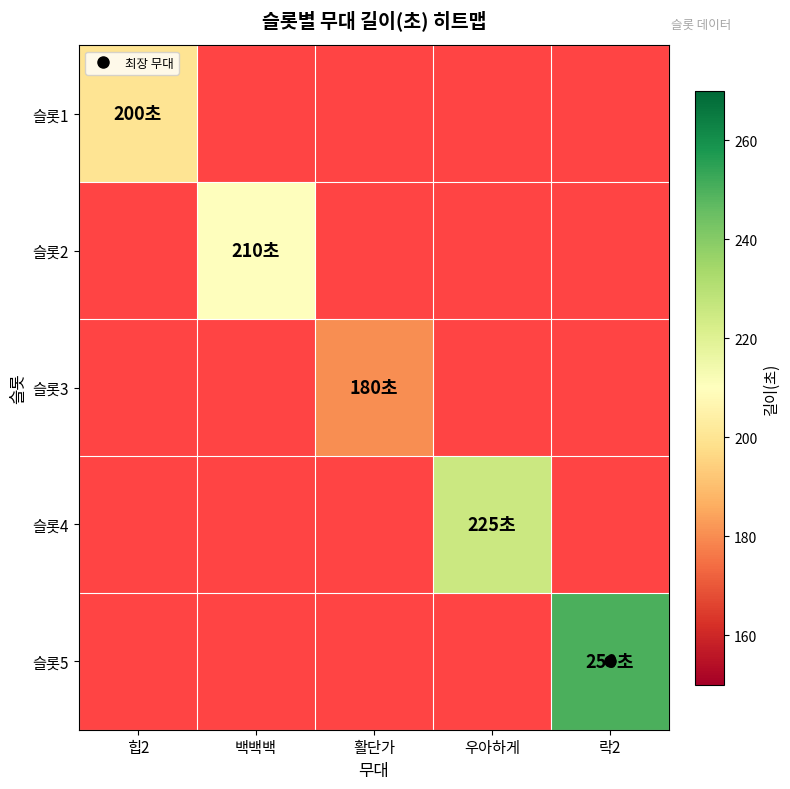

What is the minimum value shown in the chart?

180.0